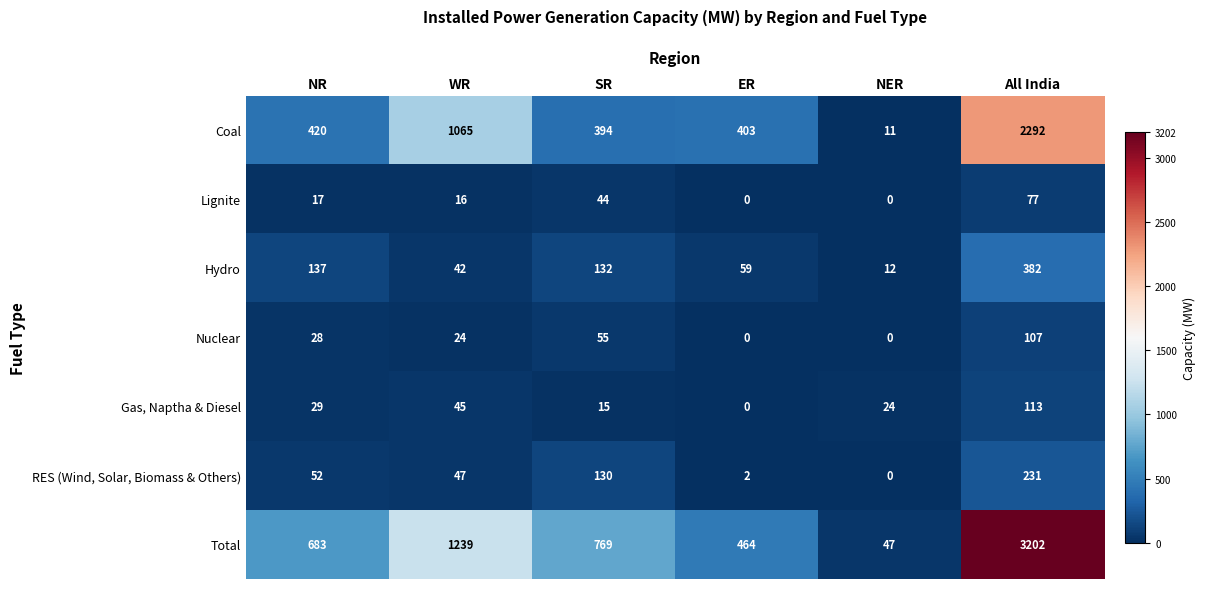

At how many categories does at least one series exceed 2012?

1